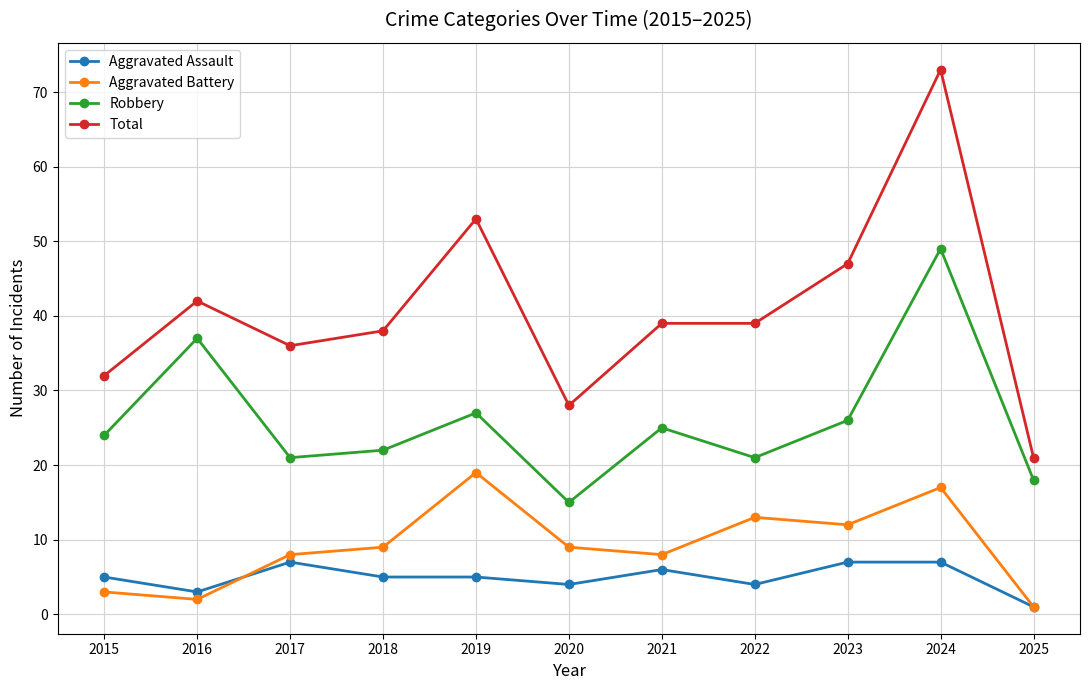

How many categories are shown in the chart?

11